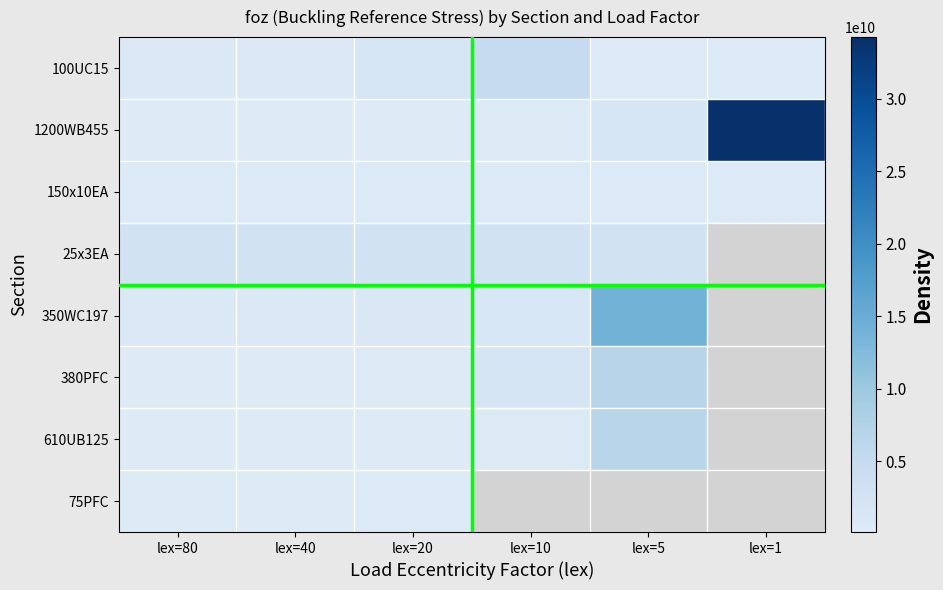

At which category does the chart reach its peak across all series?

lex=1